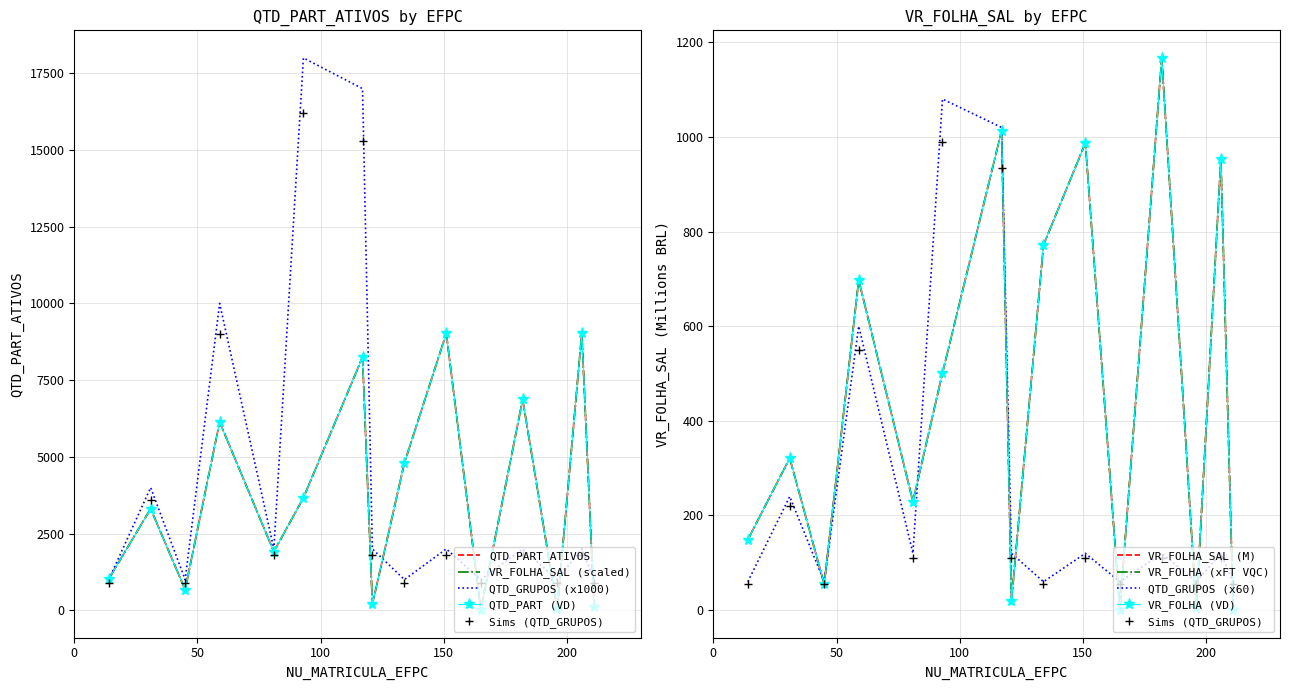

What is the sum of the QTD_PART_ATIVOS values at 31 and 134?

8113.0